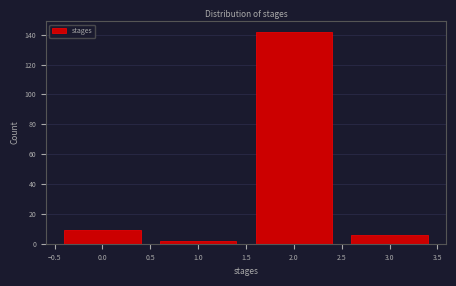

What is the height of the bar covering 0.5 to 1.5 on the x-axis? The values are not printed on the chart, so give them approximately, as read against the axis.

2